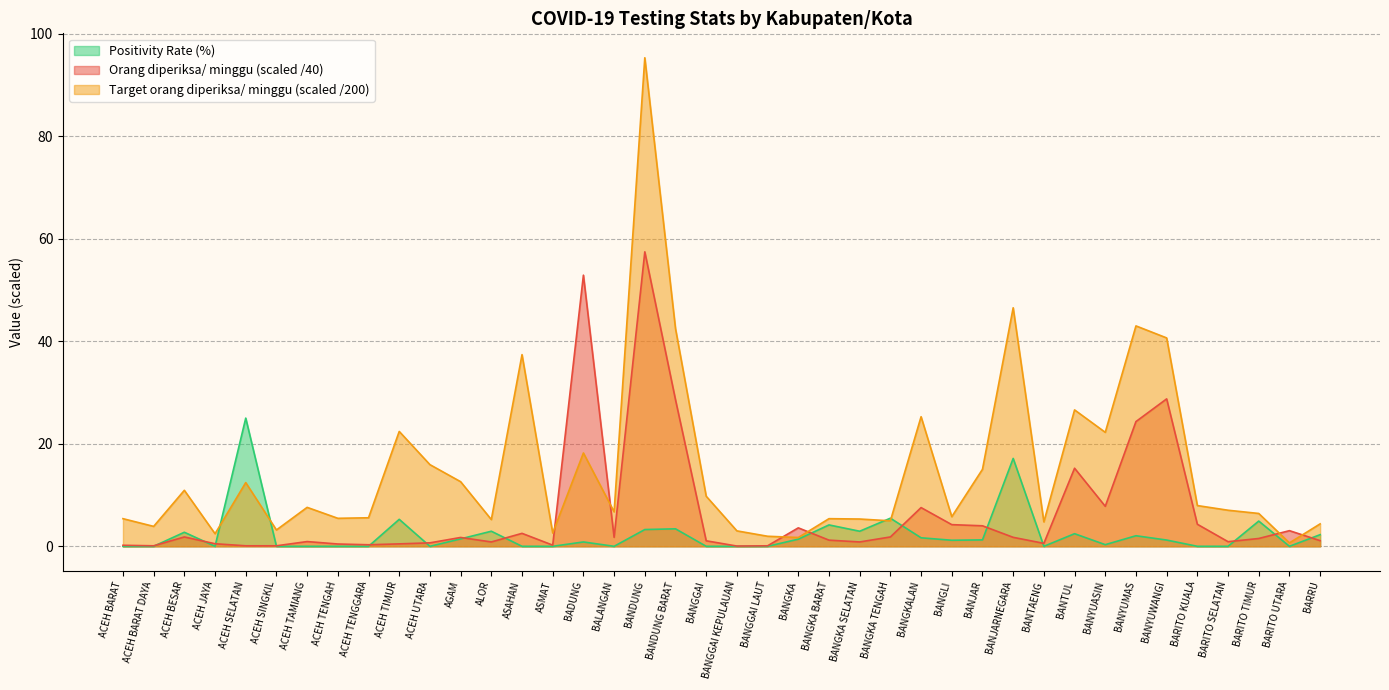

How many lines are shown in the chart?

3